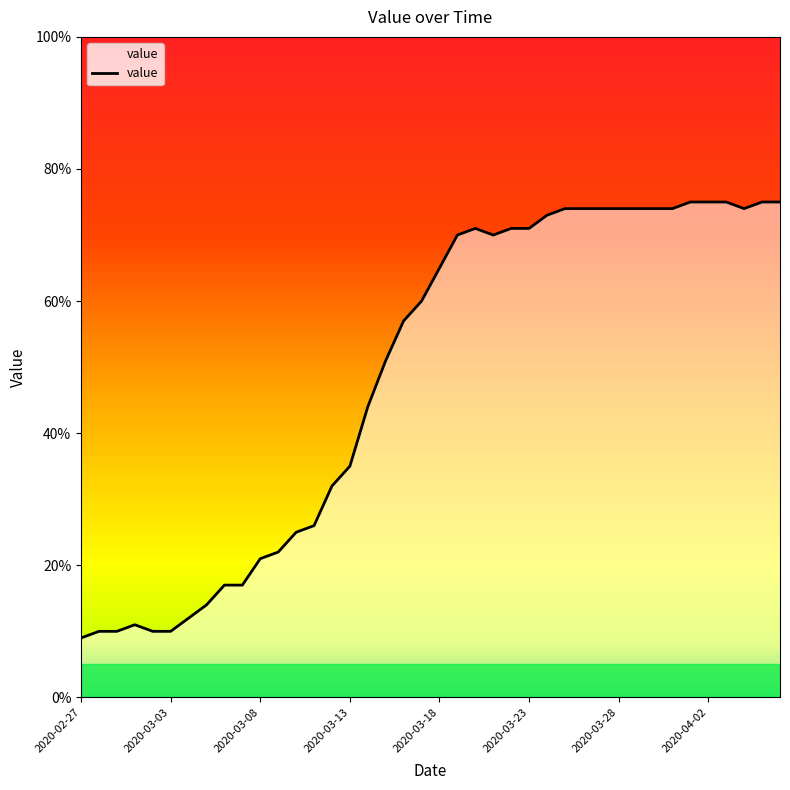

What is the smallest value displayed?

9